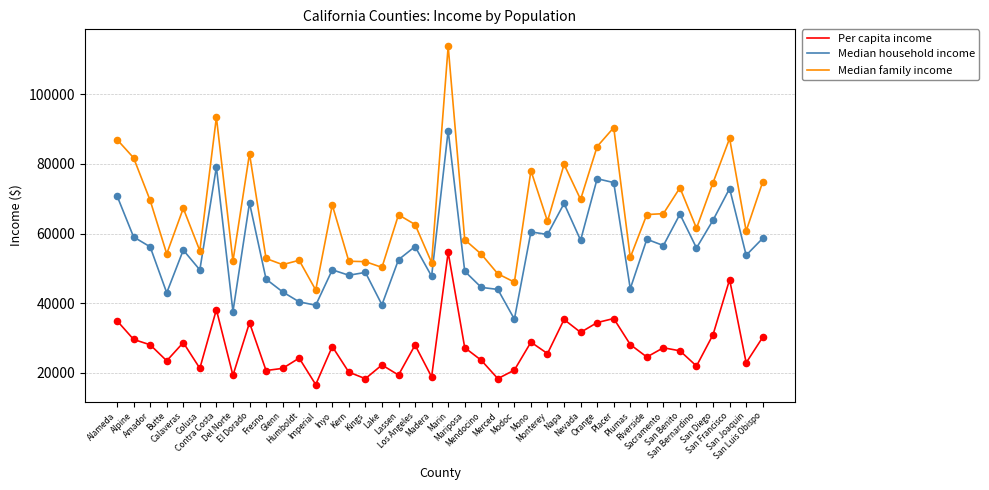

Is the value of Median family income at Lassen greater than the value of Per capita income at San Luis Obispo?

Yes